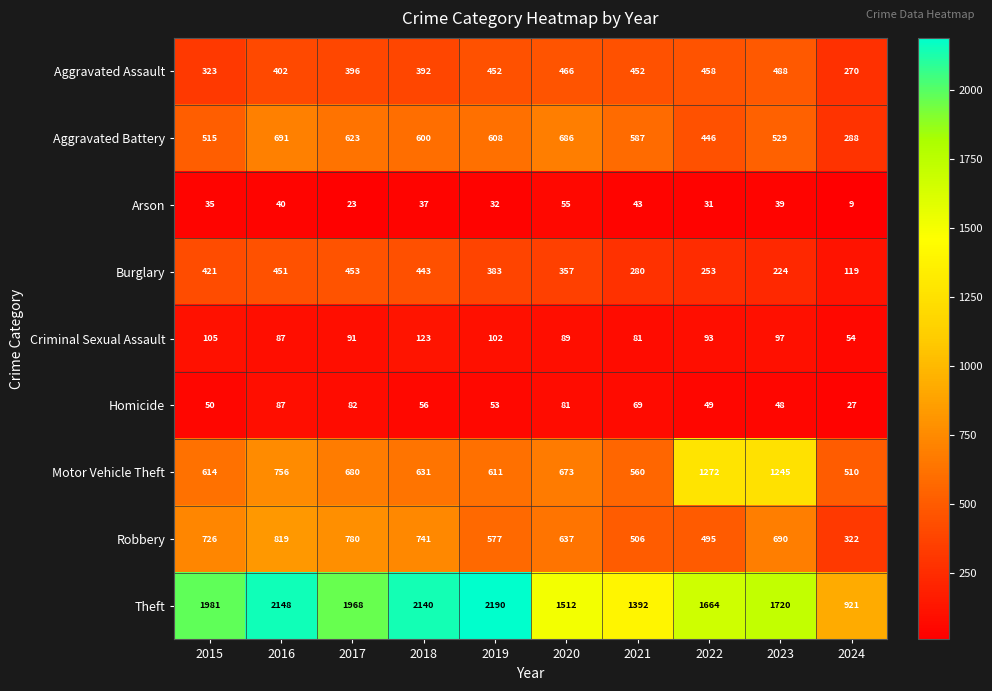

List the series in order of their peak value, highest first.

Theft, Motor Vehicle Theft, Robbery, Aggravated Battery, Aggravated Assault, Burglary, Criminal Sexual Assault, Homicide, Arson